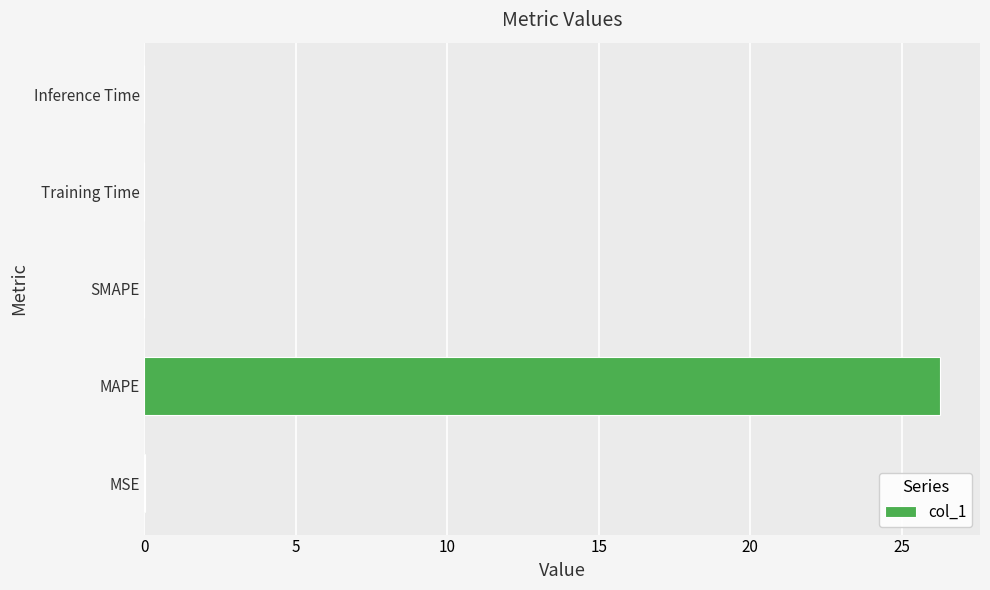

What is the sum of all values?

26.3